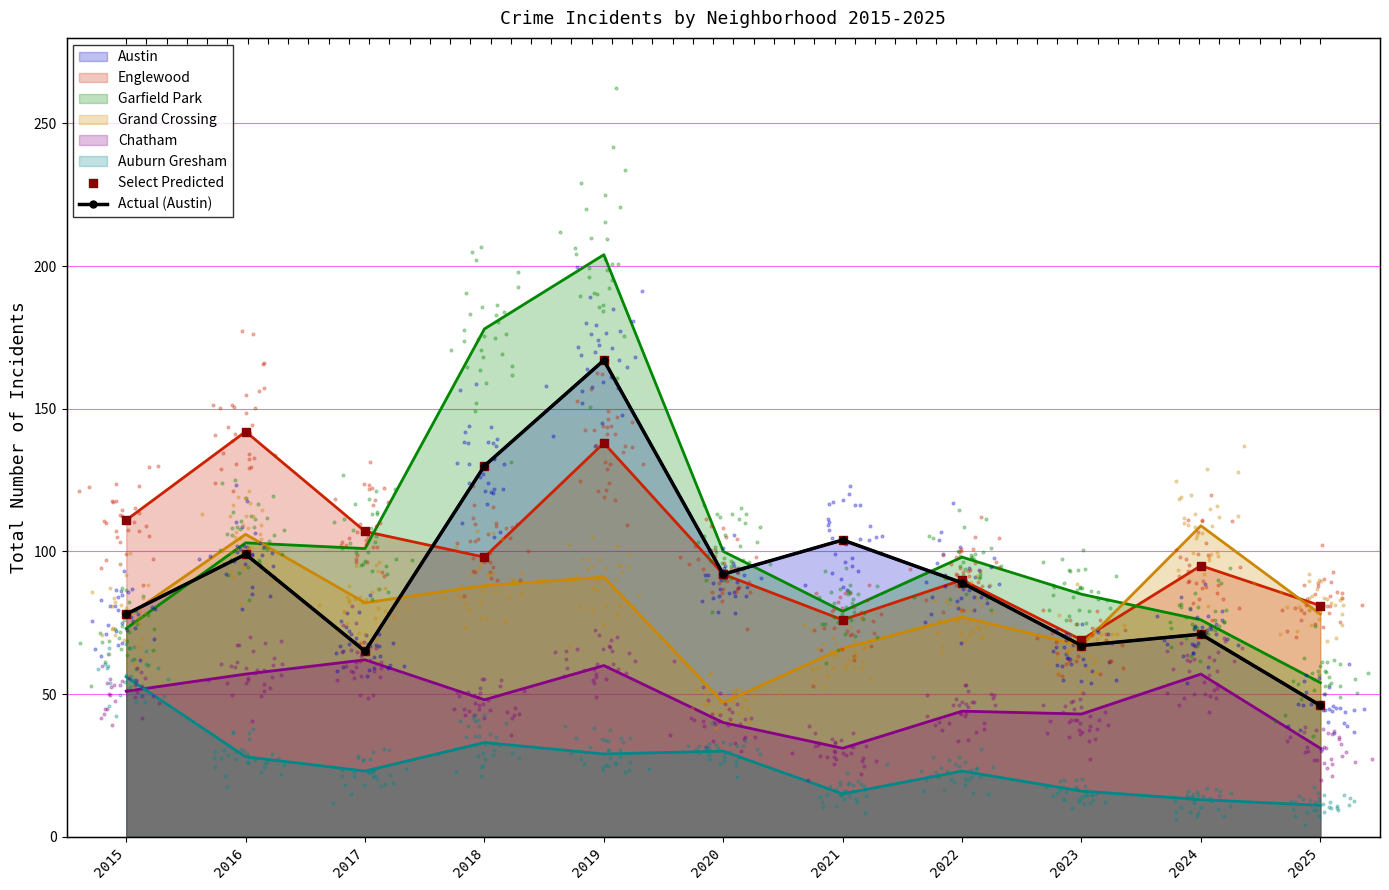

At which category is the sum across all series the highest?

2019